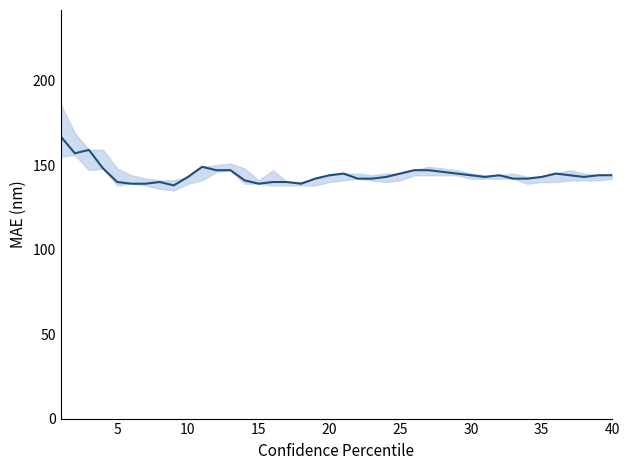

How many lines are shown in the chart?

1